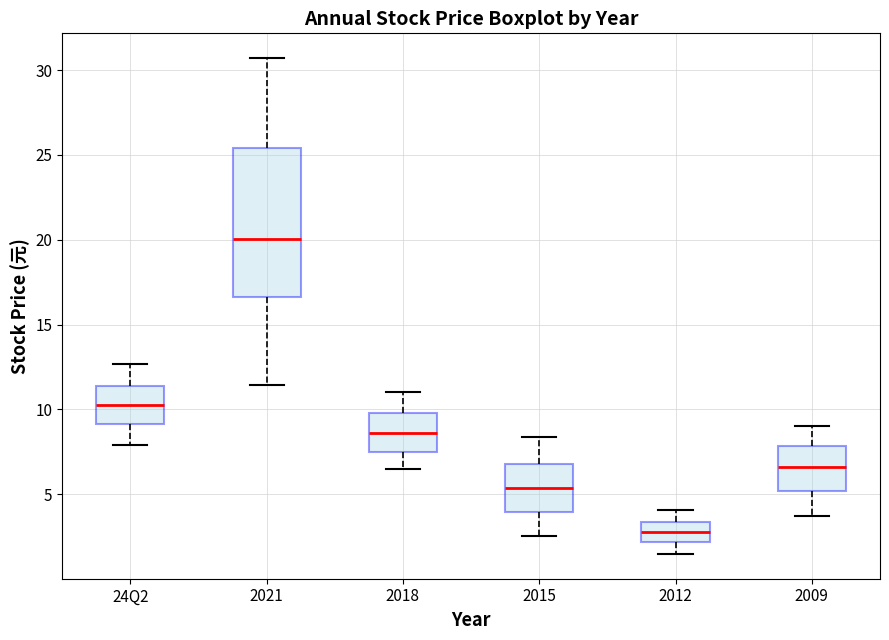

Which box is the tallest, from its lower edge to its upper edge?

2021